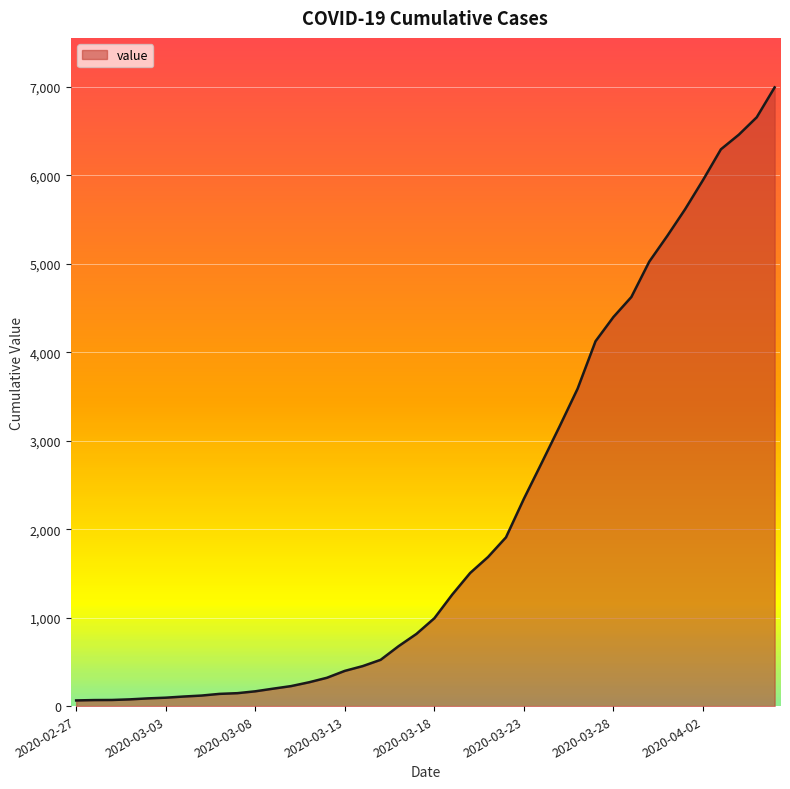

What is the maximum value shown in the chart?

6995